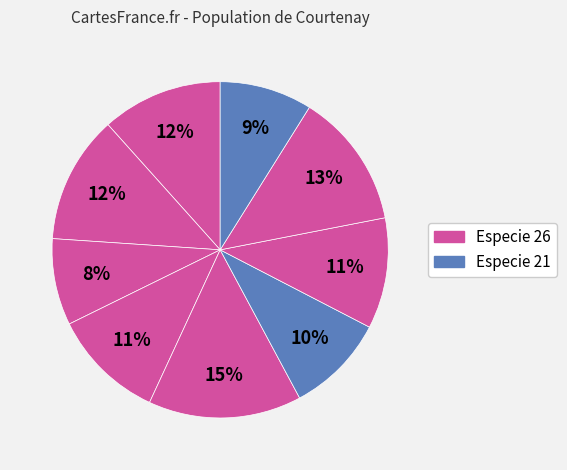

Count the number of slices in the pie.

9